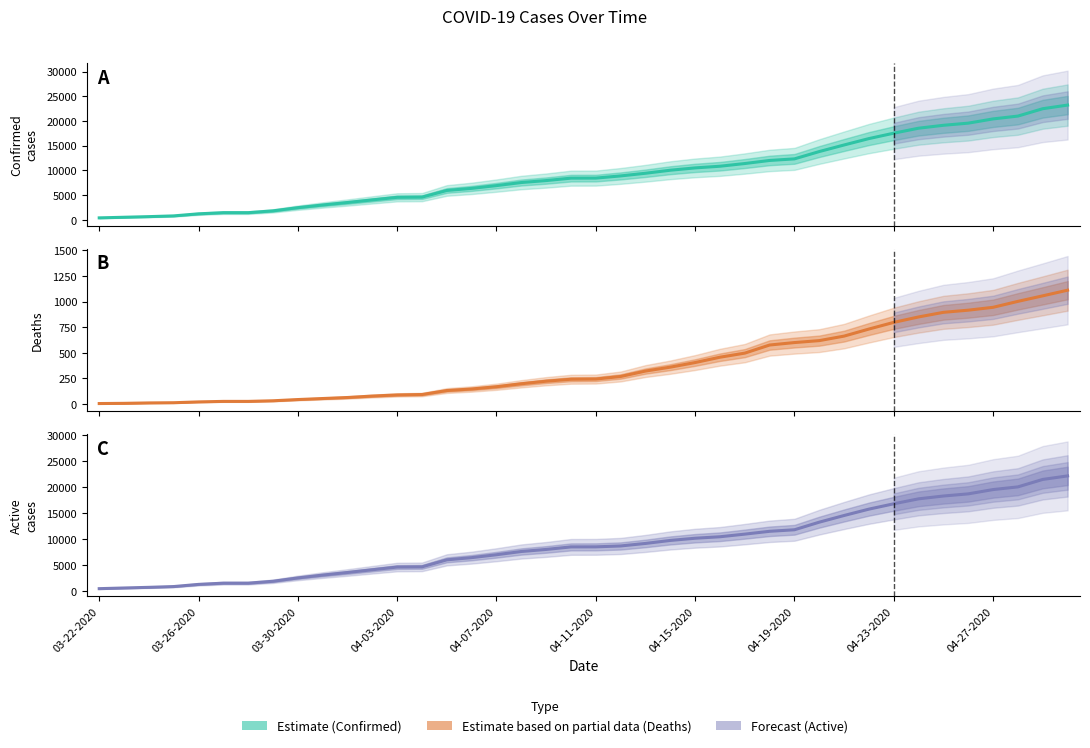

True or false: Active has more than 0 points higher than both neighbors.

False